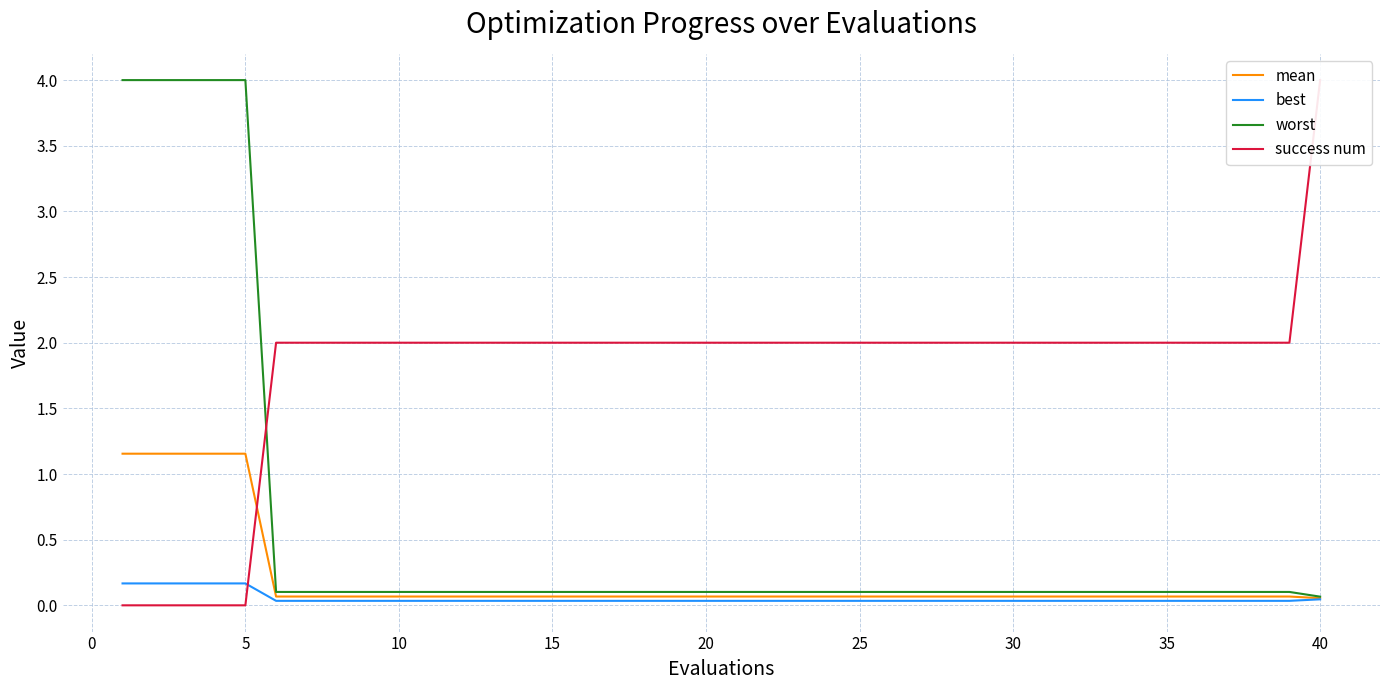

Is this an area chart (filled region under the line)?

No